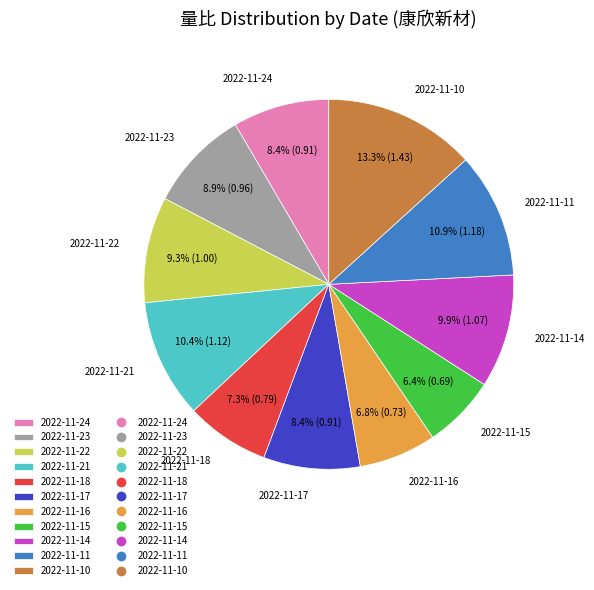

True or false: 2022-11-11 accounts for 11% of the total.

True